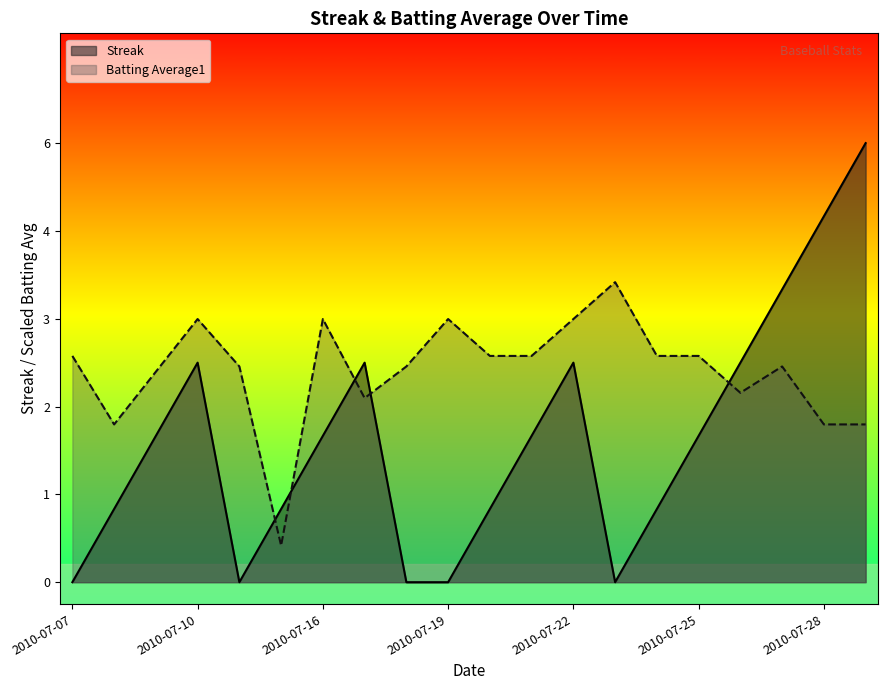

What is the difference between the maximum and minimum values in the Streak series?

6.0